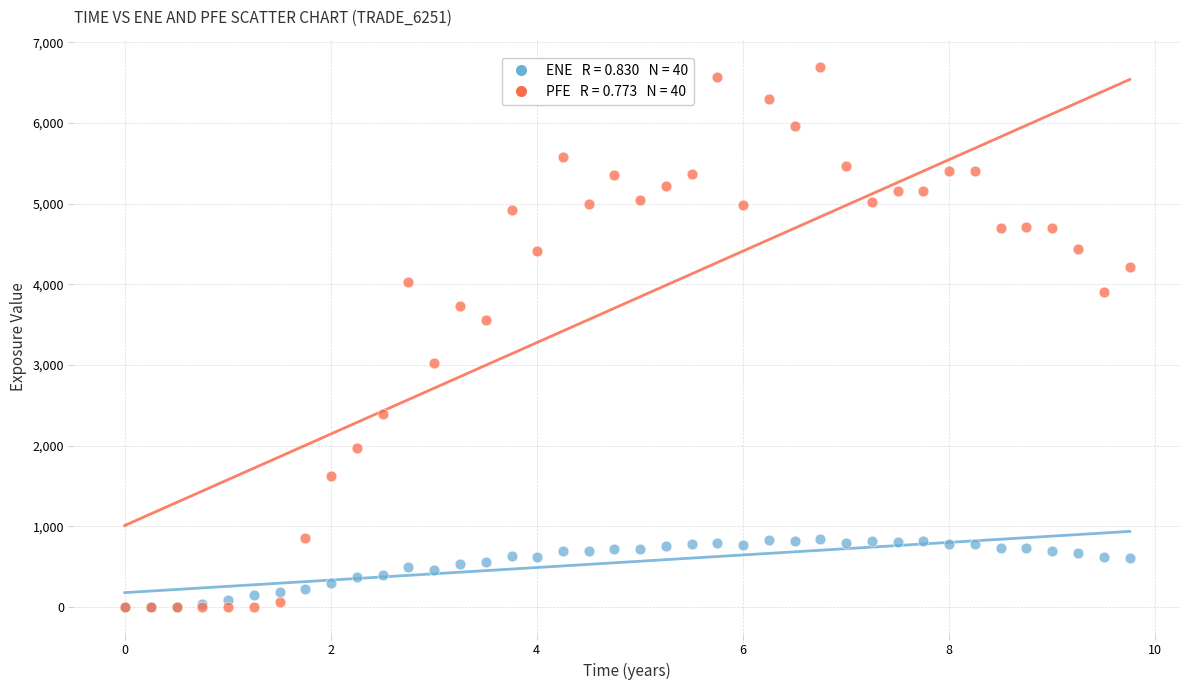

Across all series, what Y value is closest to 3348?

3561.7